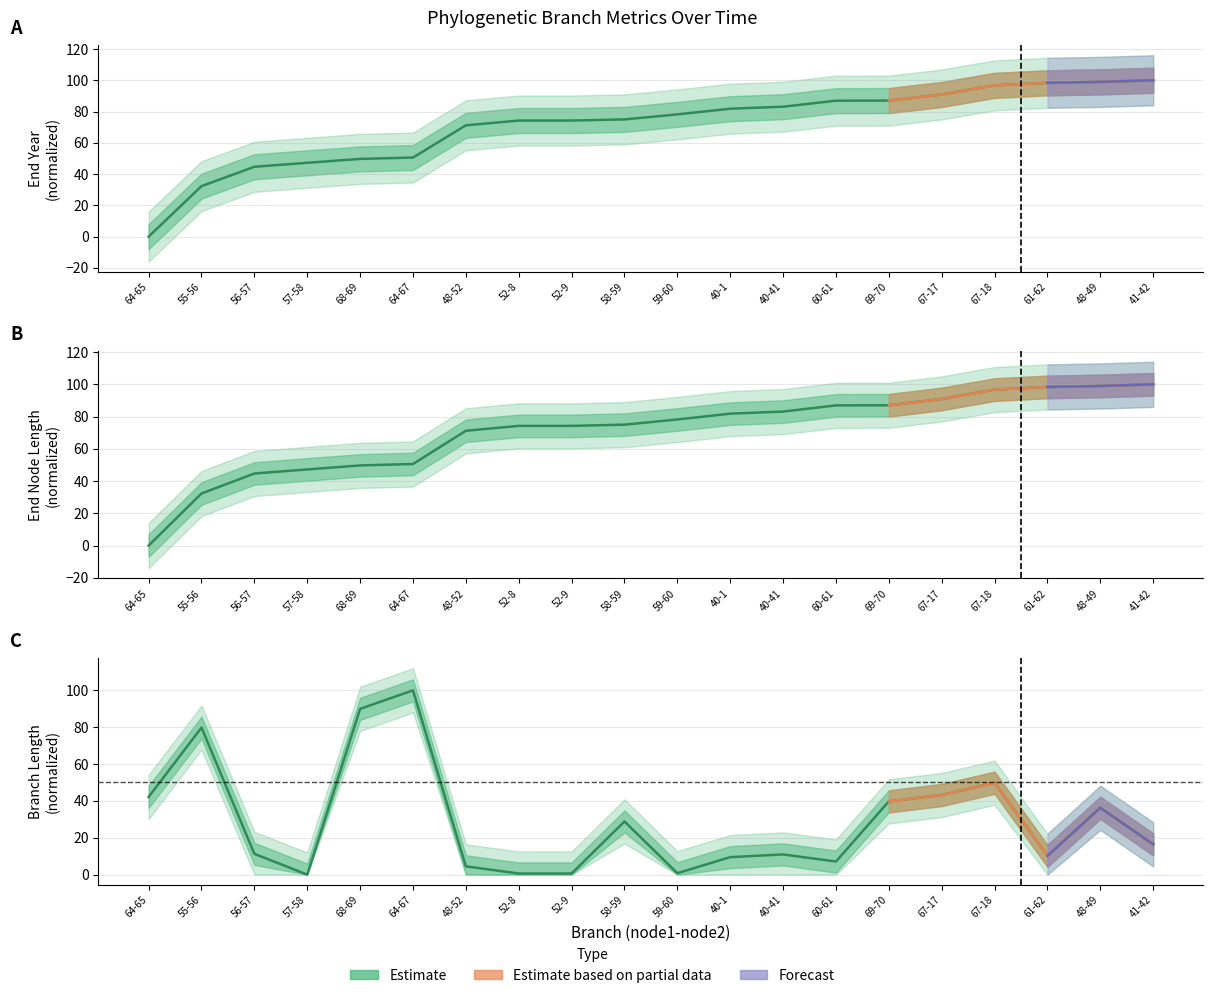

What is the sum of all length values?

581.8